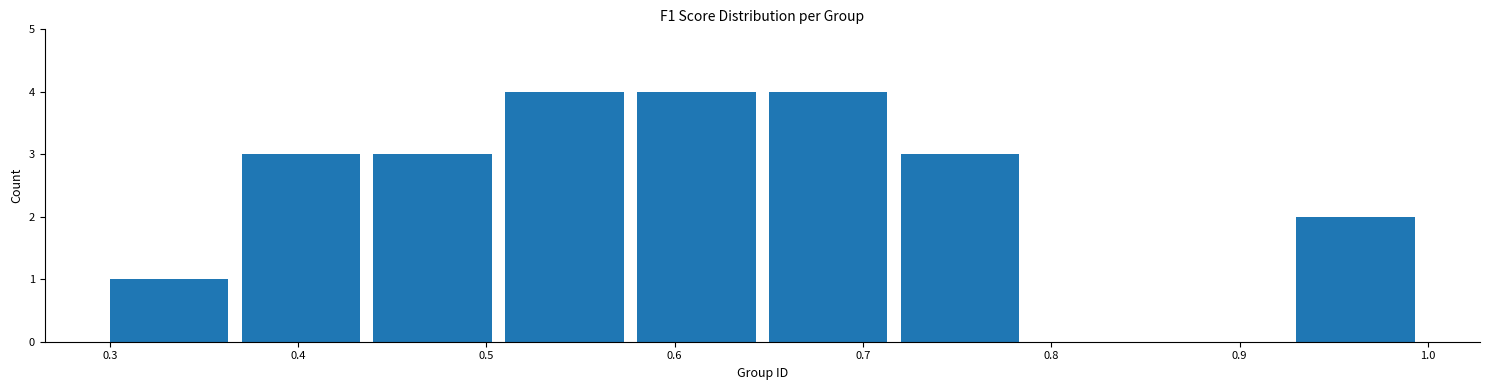

Reading left to right, list every bar in this chart as the range it spans on the x-axis followed by its height. The values are not printed on the chart, so give them approximately, as read against the axis.

0.30 to 0.37: 1
0.37 to 0.44: 3
0.44 to 0.51: 3
0.51 to 0.58: 4
0.58 to 0.65: 4
0.65 to 0.72: 4
0.72 to 0.79: 3
0.79 to 0.86: 0
0.86 to 0.93: 0
0.93 to 1.00: 2